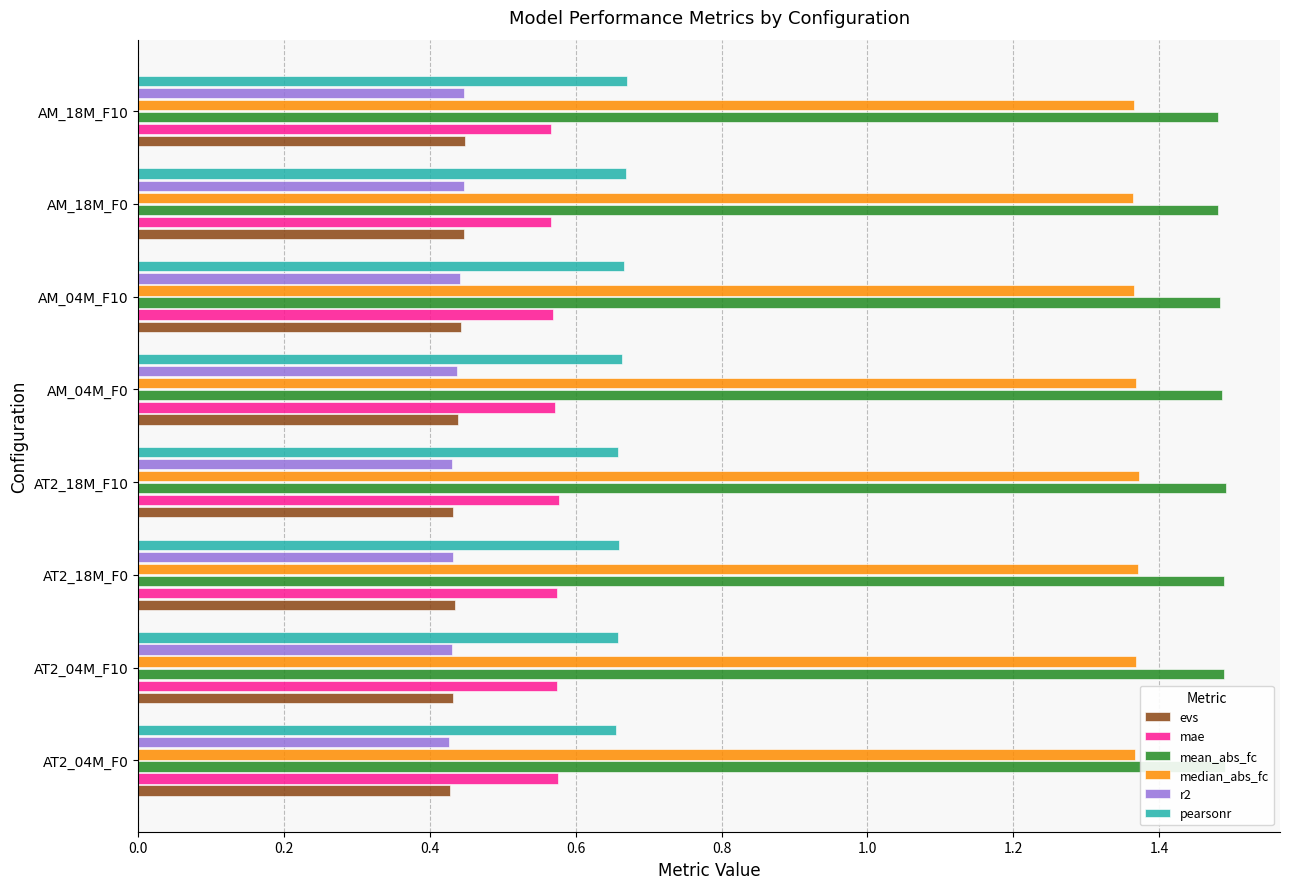

What is the sum of the median_abs_fc values at AT2_18M_F0 and AT2_04M_F0?

2.7